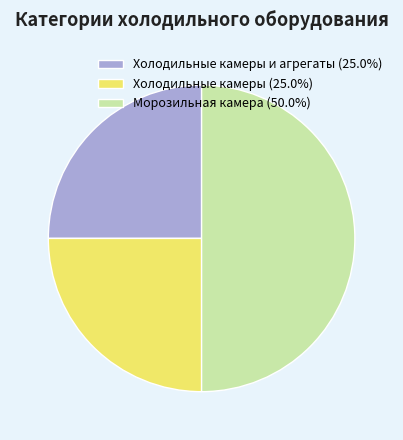

Is Холодильные камеры (25.0%) the majority of the pie?

No